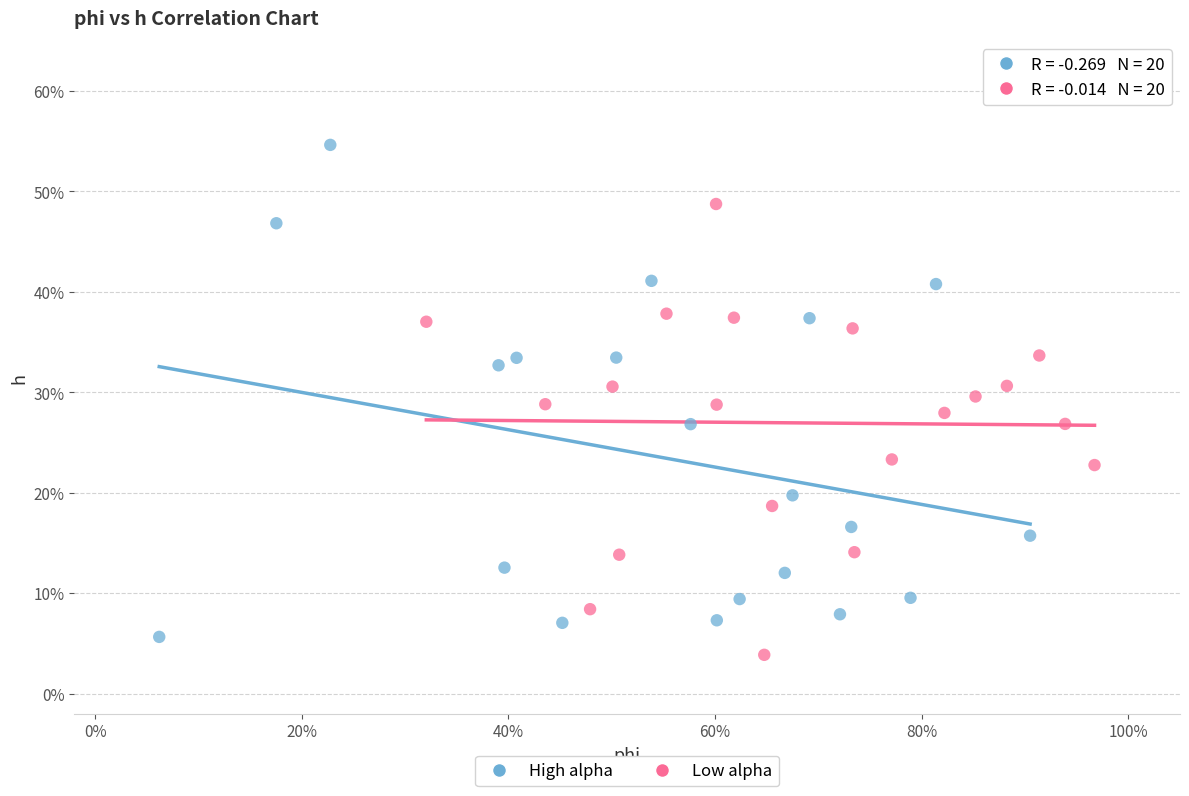

What are all the series names shown in the legend?

High alpha, Low alpha